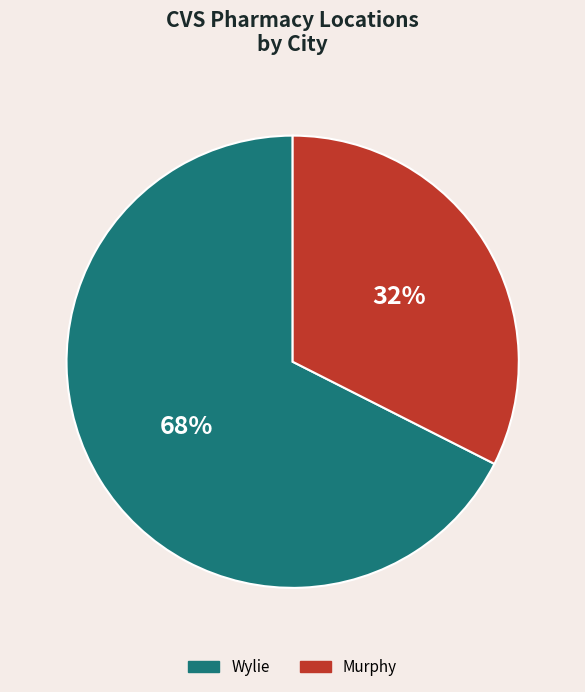

To the nearest percent, what is the average slice percentage?

50%